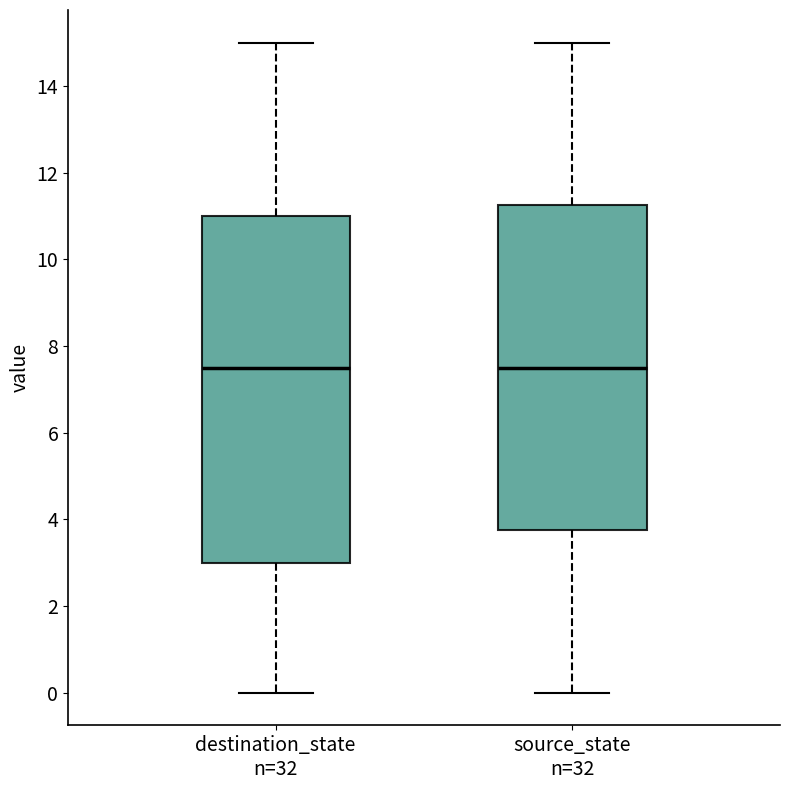

Reading left to right, transcribe this box plot: for each box, give where its median line is, the range the box spans, and where its two whiskers end, as read against the y-axis. The values are not printed on the chart, so give them approximately, as read against the axis.

destination_state n=32: median 7.6, box 3.0 to 11.0, whiskers 0.0 to 15.0
source_state n=32: median 7.6, box 3.8 to 11.2, whiskers 0.0 to 15.0